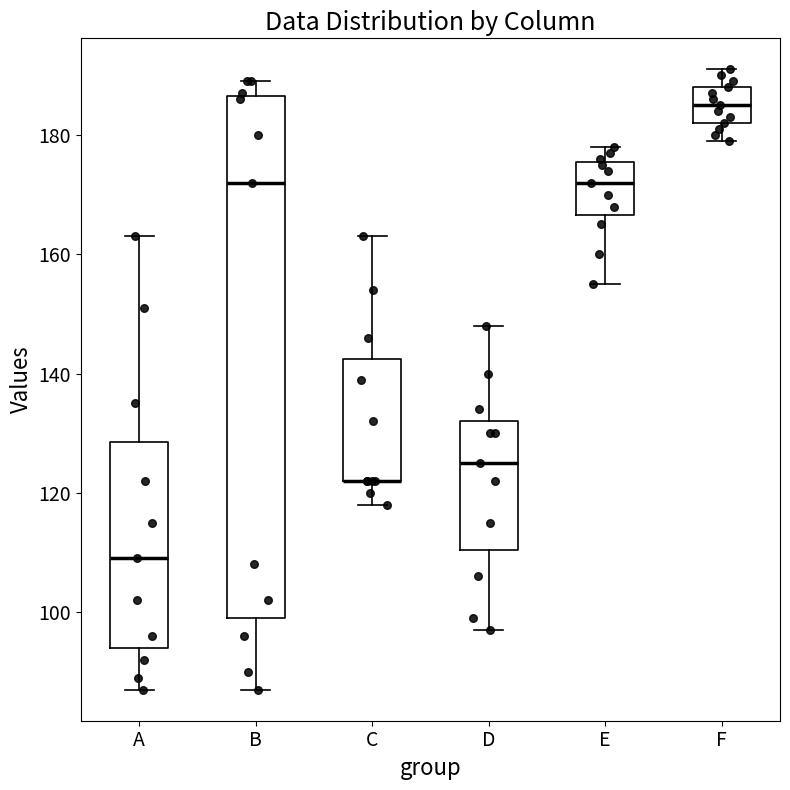

Reading left to right, transcribe this box plot: for each box, give where its median line is, the range the box spans, and where its two whiskers end, as read against the y-axis. The values are not printed on the chart, so give them approximately, as read against the axis.

A: median 110, box 94 to 128, whiskers 88 to 164
B: median 172, box 100 to 186, whiskers 88 to 190
C: median 122 (drawn on the box's lower edge), box 122 to 142, whiskers 118 to 164
D: median 126, box 110 to 132, whiskers 98 to 148
E: median 172, box 166 to 176, whiskers 156 to 178
F: median 186, box 182 to 188, whiskers 180 to 192